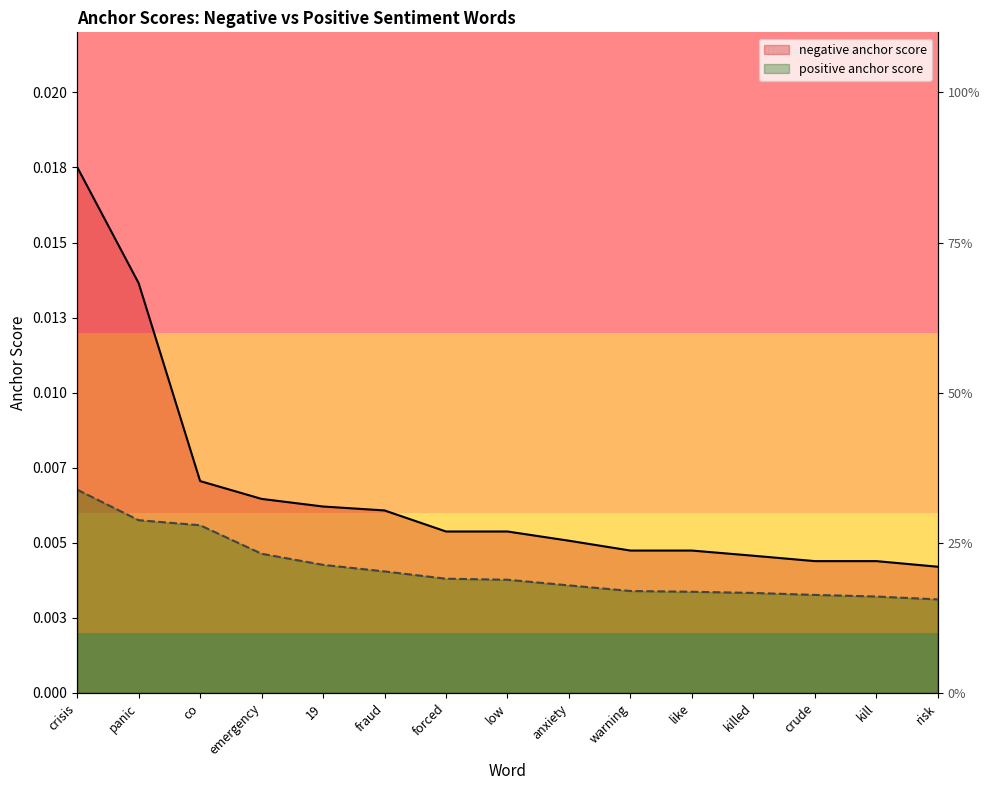

Rank the categories by negative anchor score value from lowest to highest.

risk, crude, kill, killed, warning, like, anxiety, forced, low, fraud, 19, emergency, co, panic, crisis